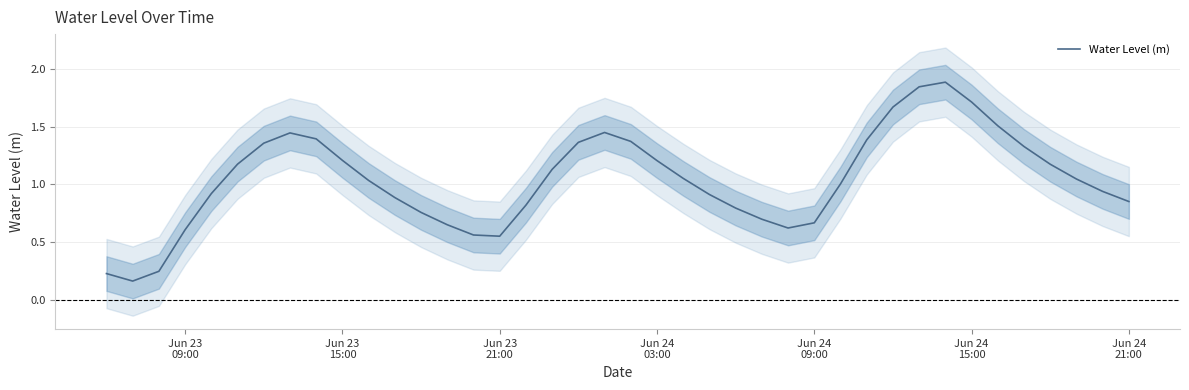

How many lines are shown in the chart?

1